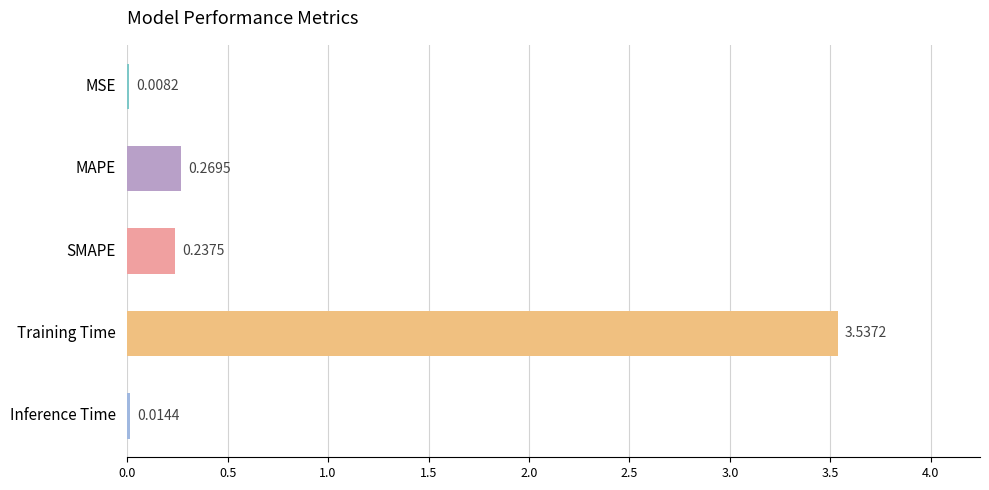

What is the change in value from MSE to MAPE?

+0.3